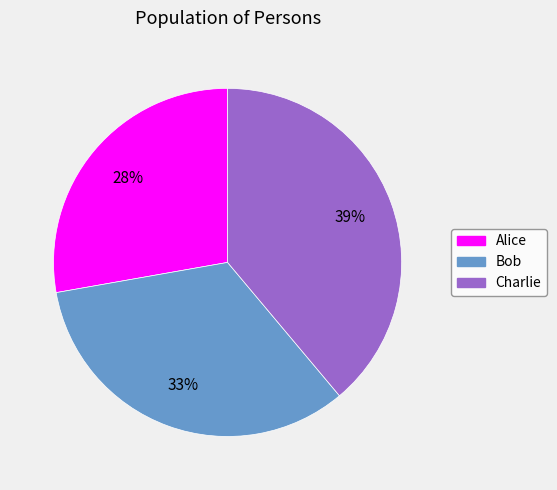

Is Alice the majority of the pie?

No